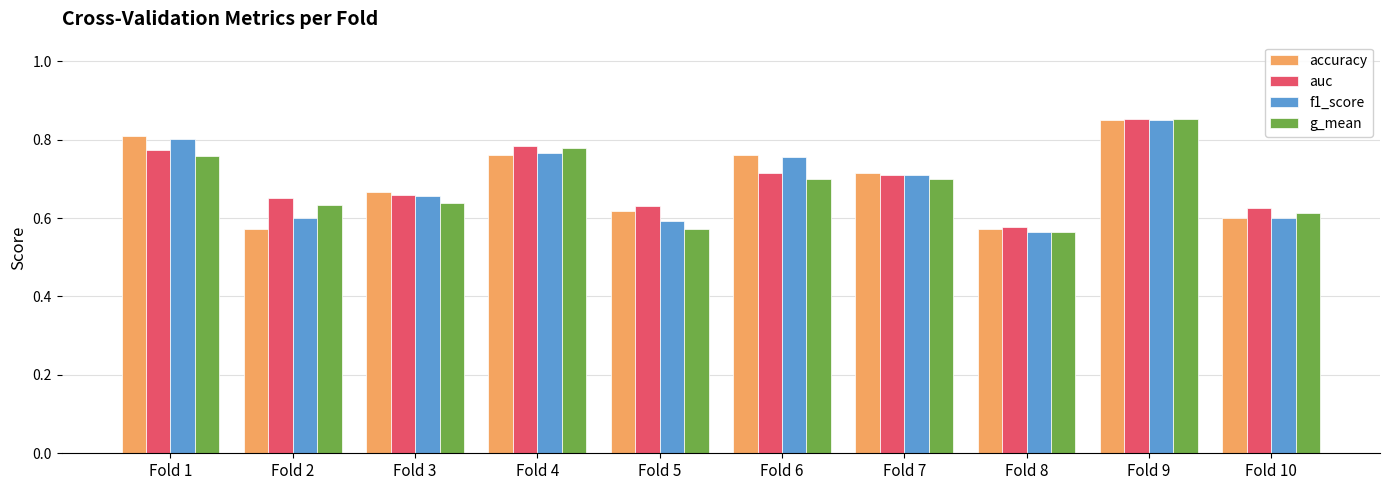

The value of accuracy at Fold 7 is 1.3. True or false?

False